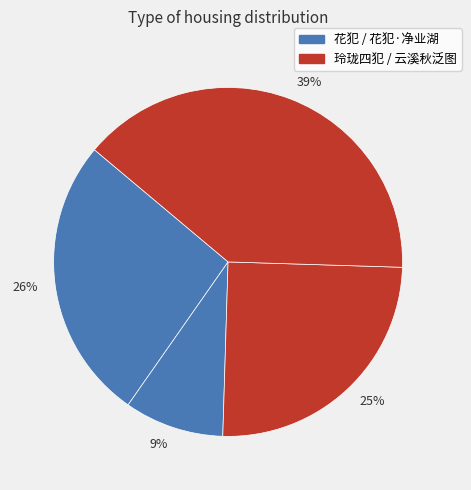

What percentage is the 9% slice, to the nearest percent?

9%